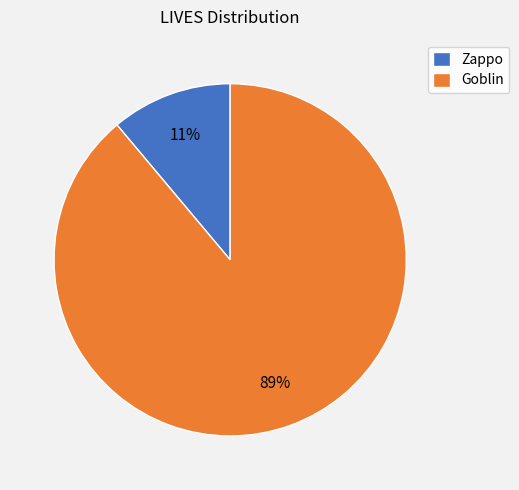

Which slice is the smallest?

Zappo